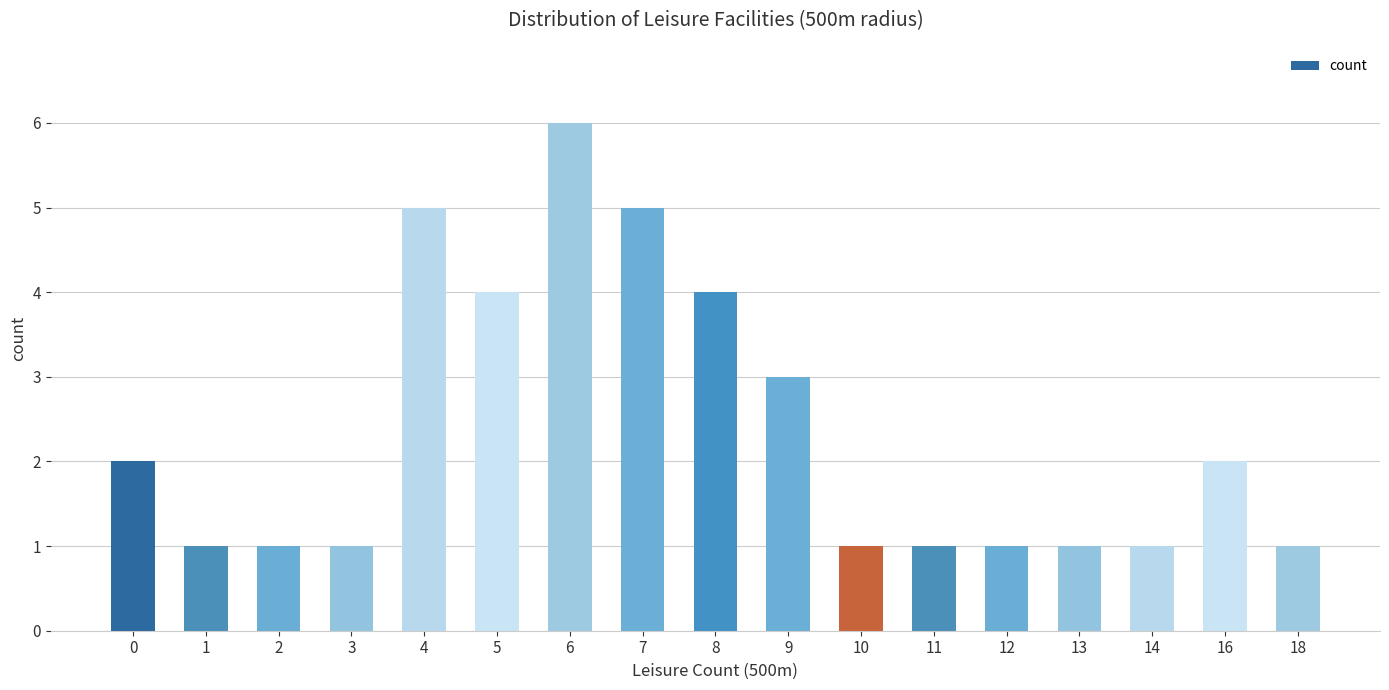

What is the greatest value displayed?

6